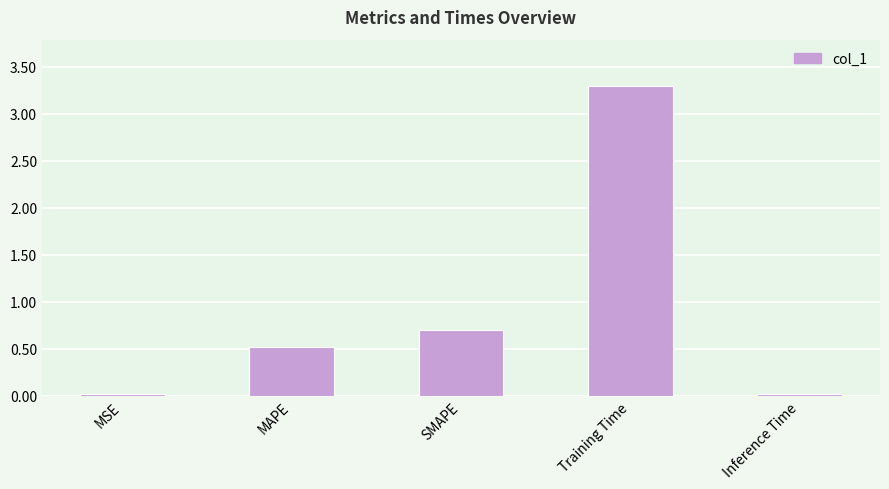

What is the label of the 4th bar from the left?

Training Time